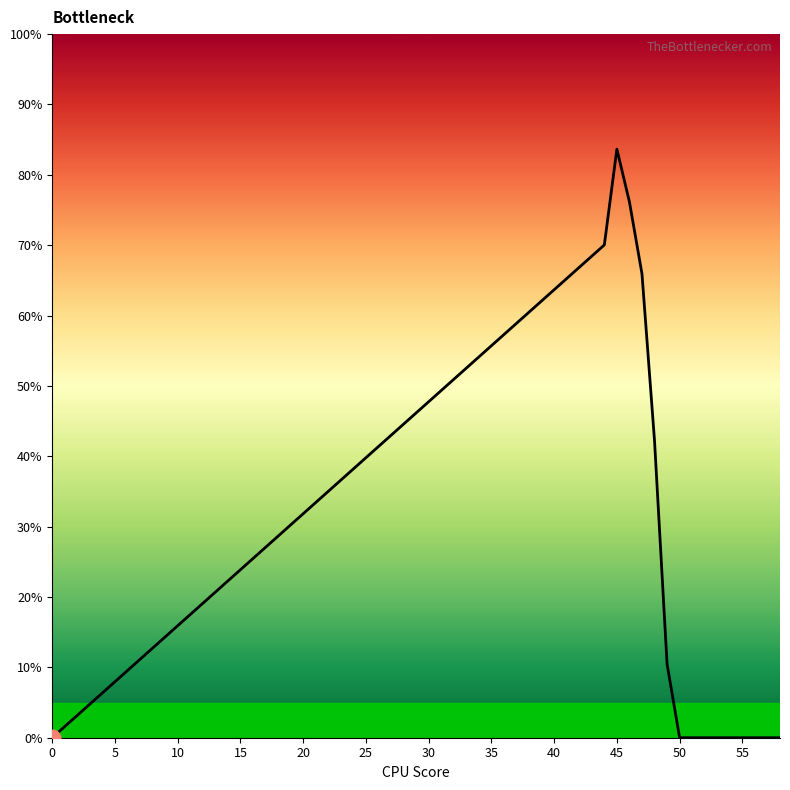

What is the difference between the maximum and minimum values?

83.7